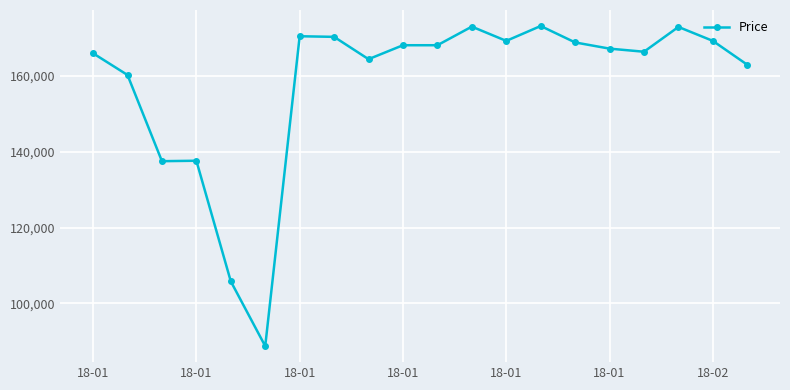

What is the difference between the second highest and second lowest values?

67159